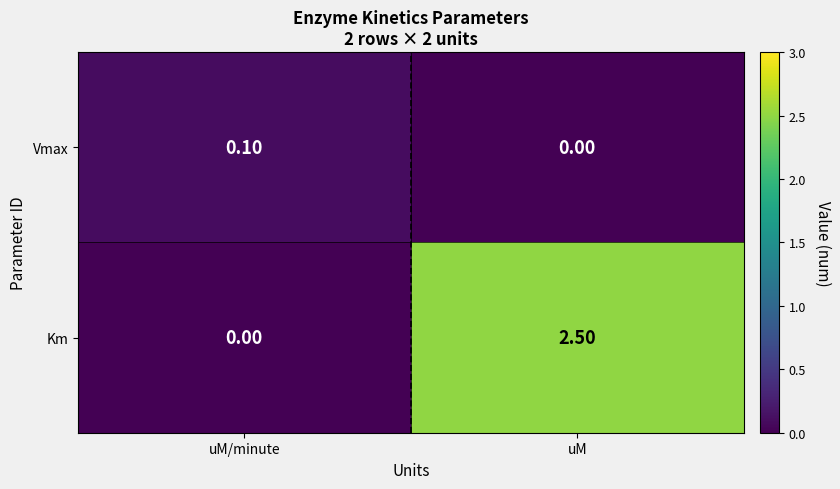

Rank the series by their average value, from highest to lowest.

Km, Vmax